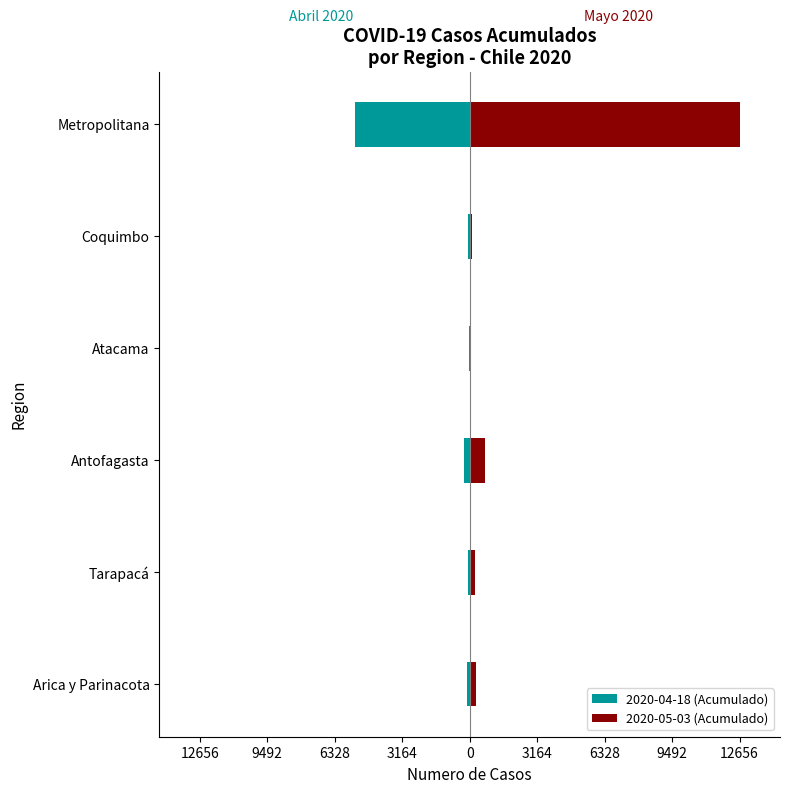

Reading right to left, what are all the values shown in this chart?

2020-04-18 (Acumulado): -5381	-68	-13	-249	-90	-145
2020-05-03 (Acumulado): 12656	88	67	740	272	307